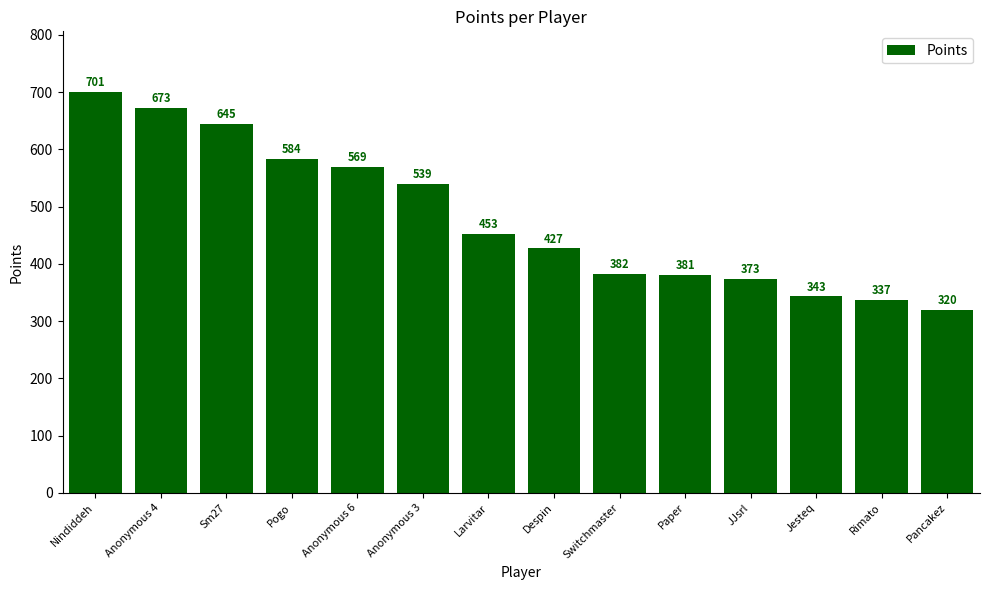

What is the sum of all values?

6727